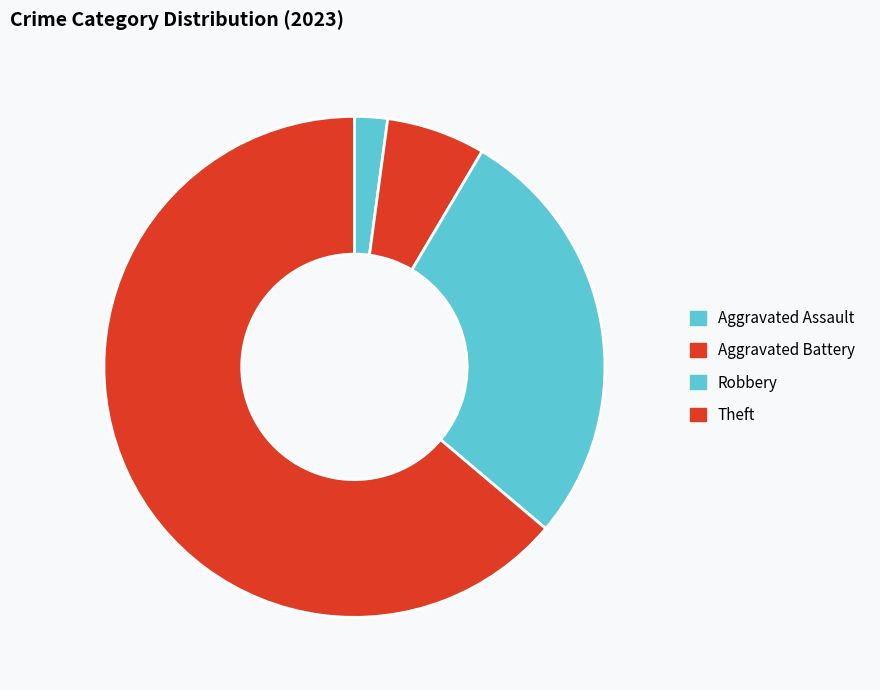

How many segments does this pie chart have?

4